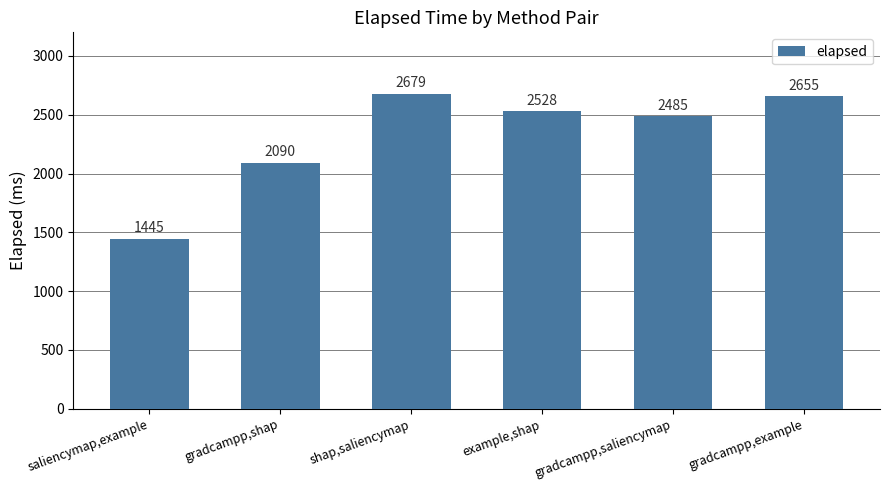

Does the chart contain stacked bars?

No